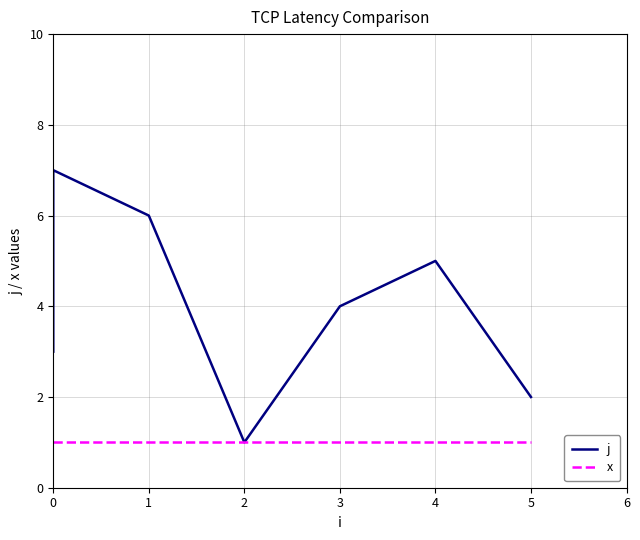

How many values in the j series are below 4?

3